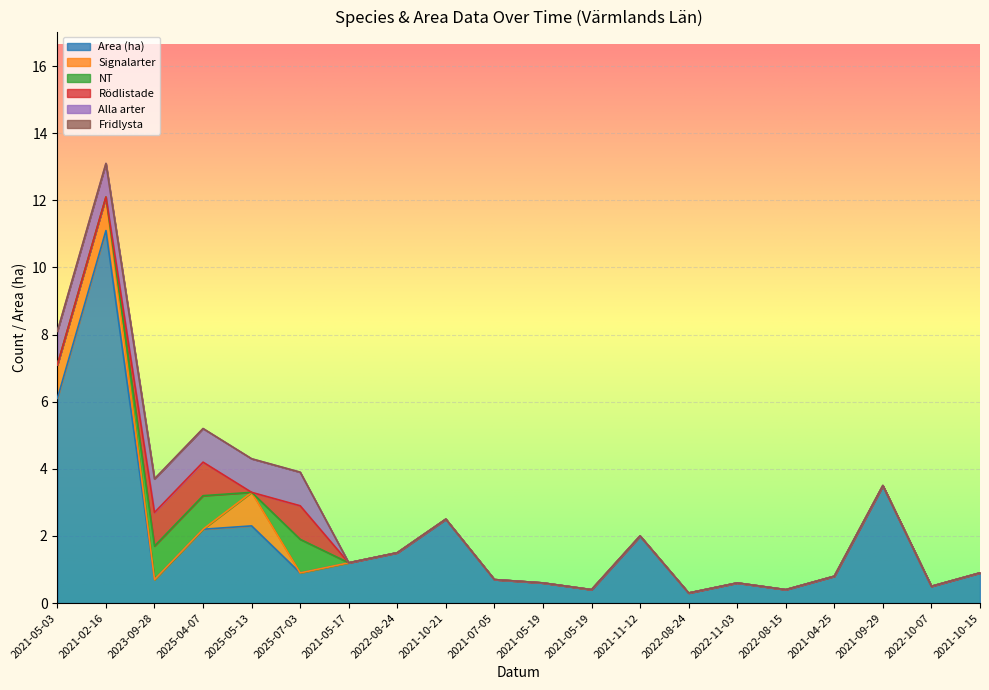

Between 2022-08-24 and 2021-05-19, which is larger?

2022-08-24